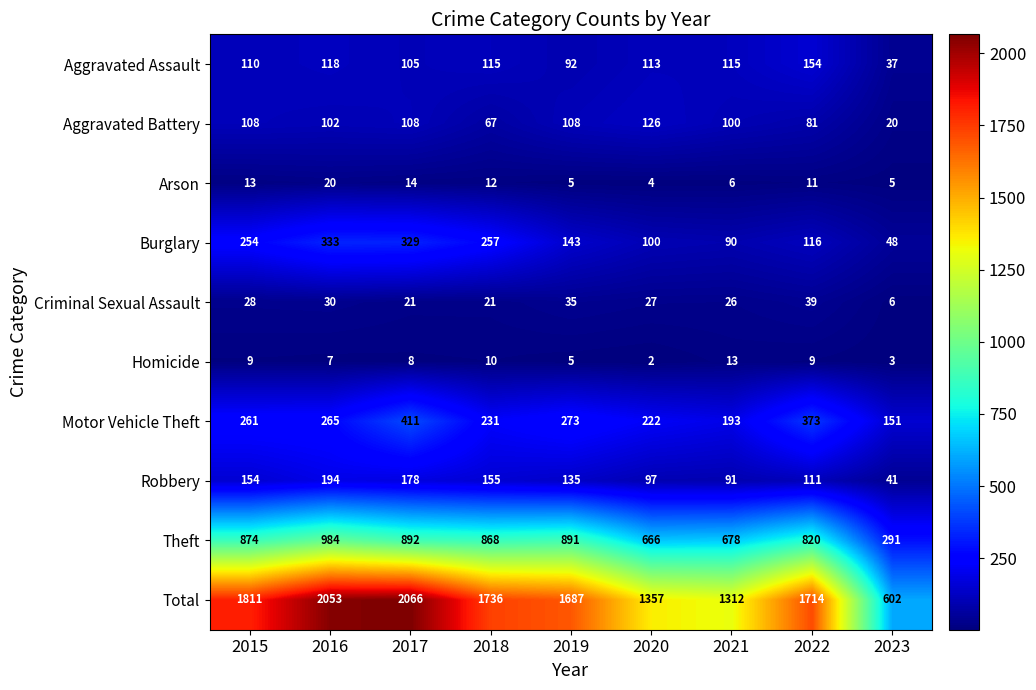

Which series has the largest total across all categories?

Total